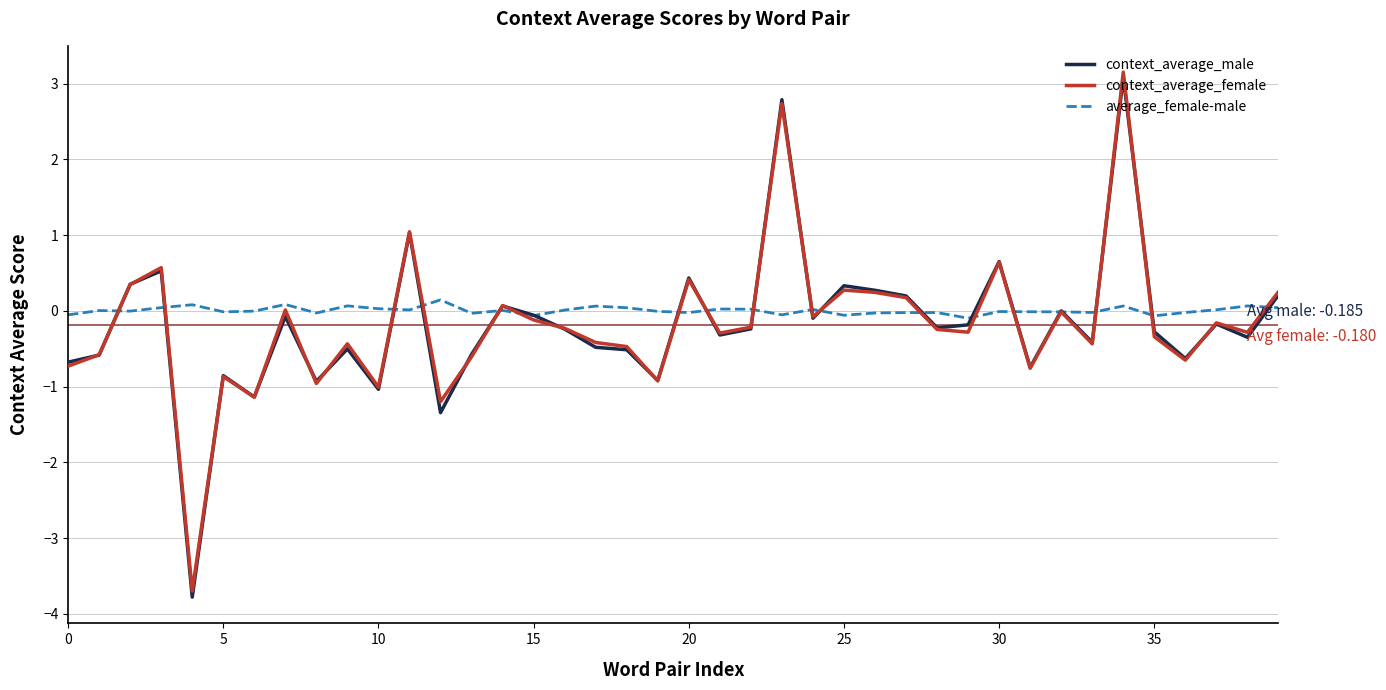

What is the sum of all average_female-male values?

0.2